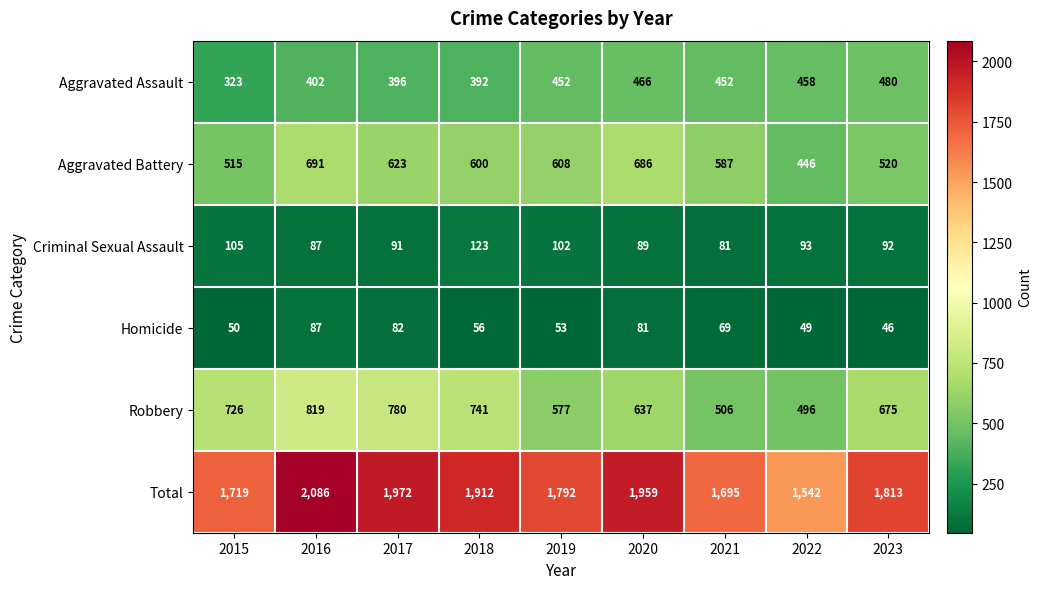

What is the approximate value of Aggravated Battery at 2016?

691